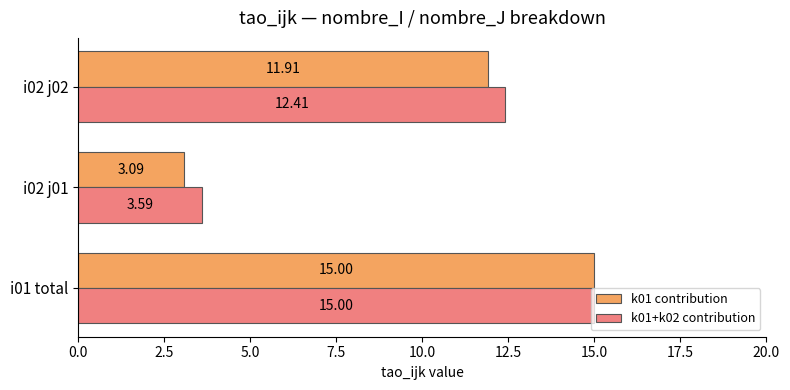

What is the average value of the k01+k02 contribution series?

10.3